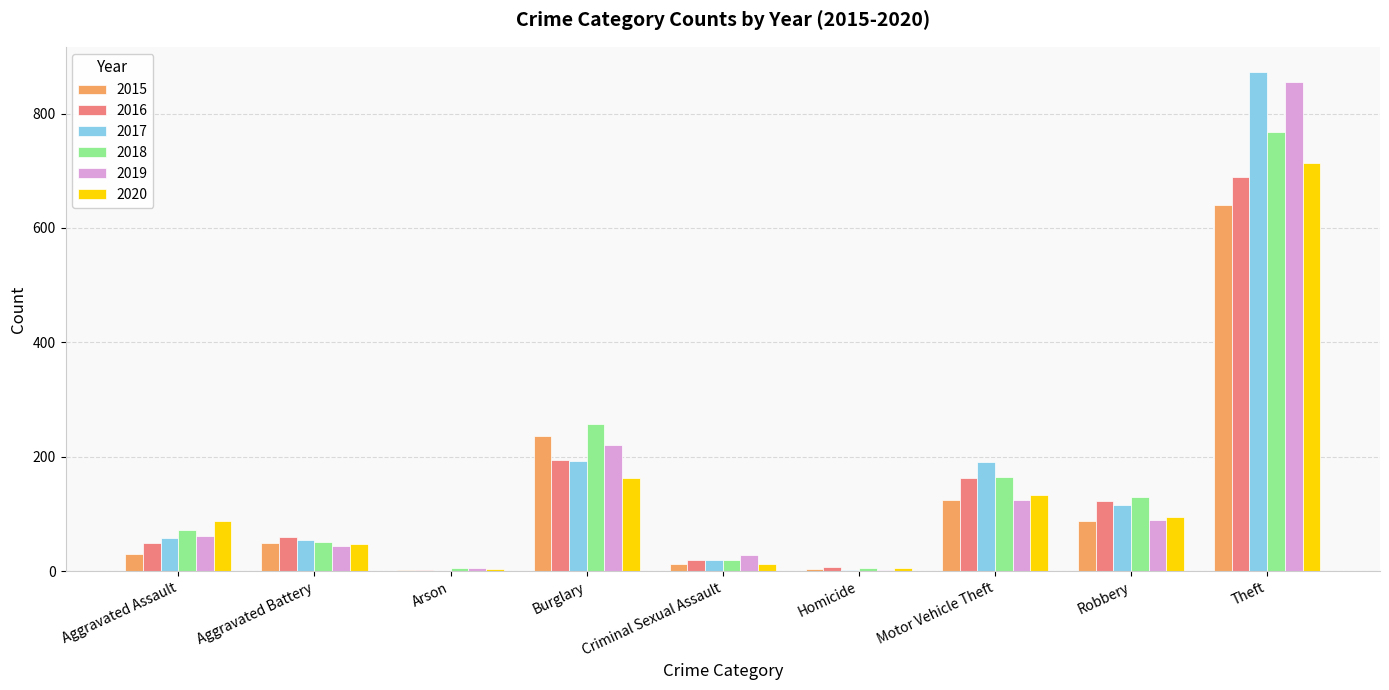

Which category has the highest value in the 2018 series?

Theft